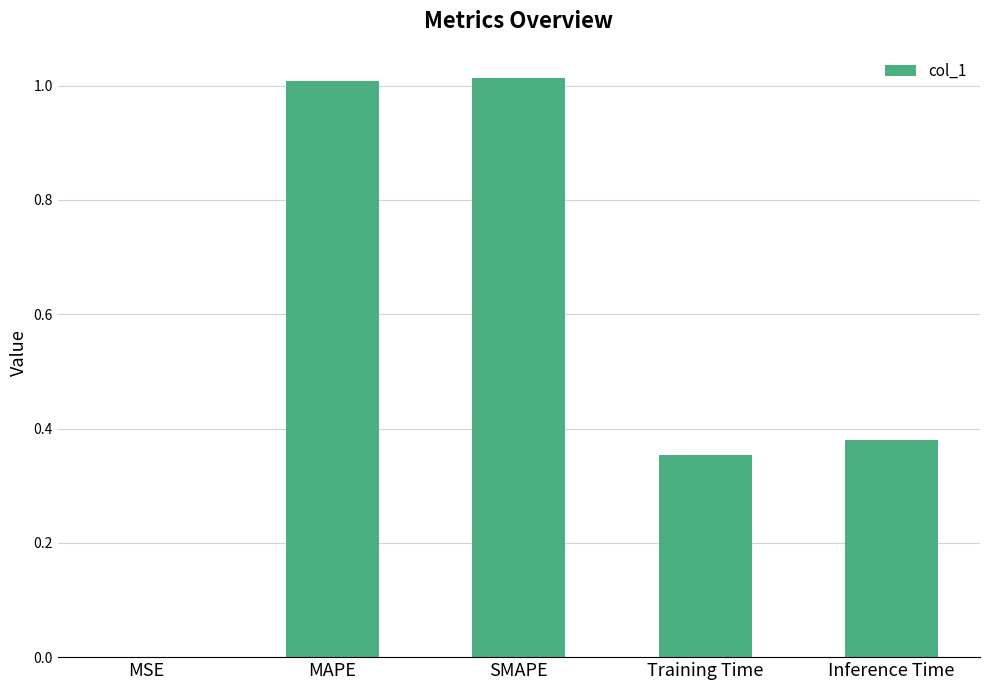

What is the sum of all values?

2.8